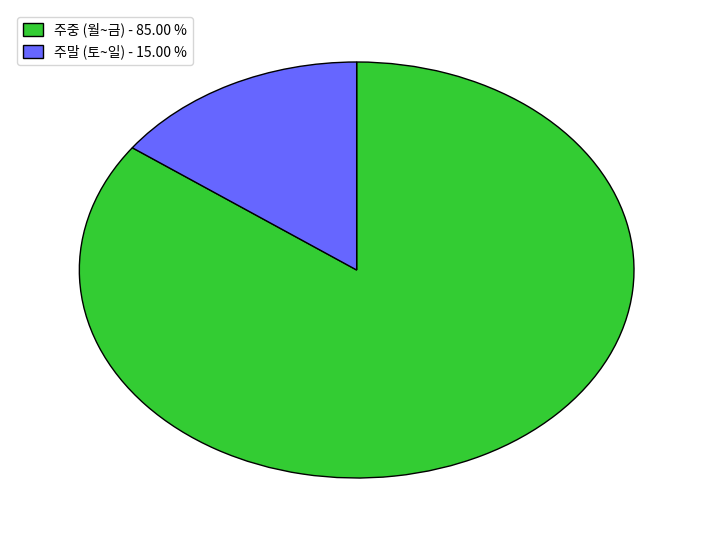

Rank the categories by value from lowest to highest.

주말 (토~일) - 15.00 %, 주중 (월~금) - 85.00 %